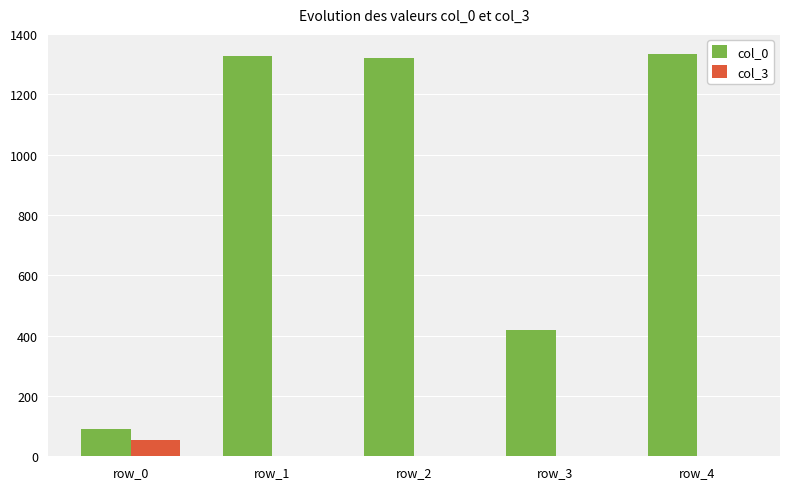

Count the number of categories in the chart.

5